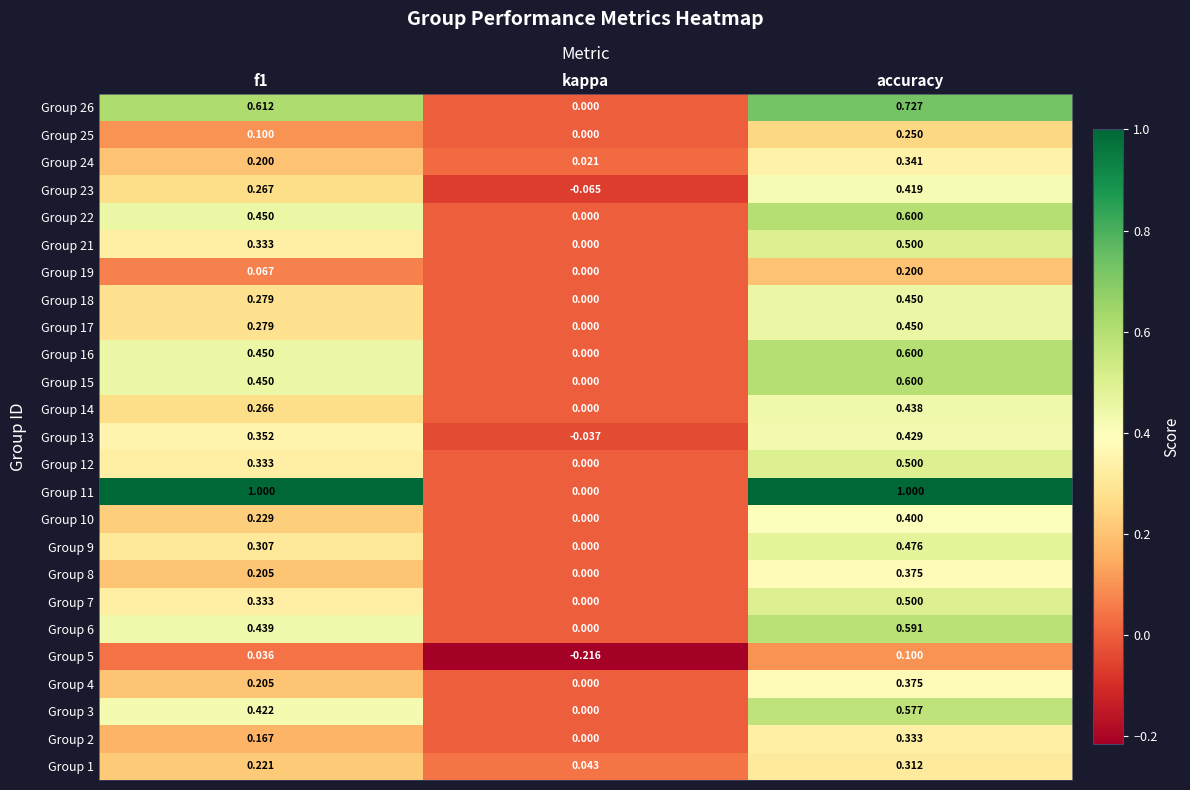

Where is Group 17 nearest to the value 0?

kappa